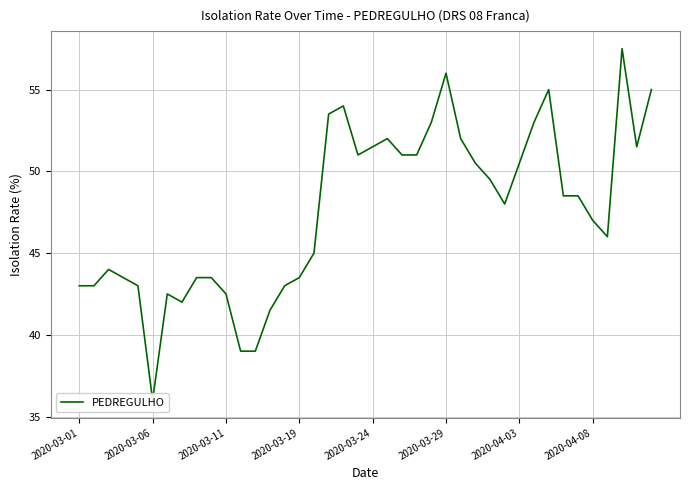

Count the number of data series in this chart.

1